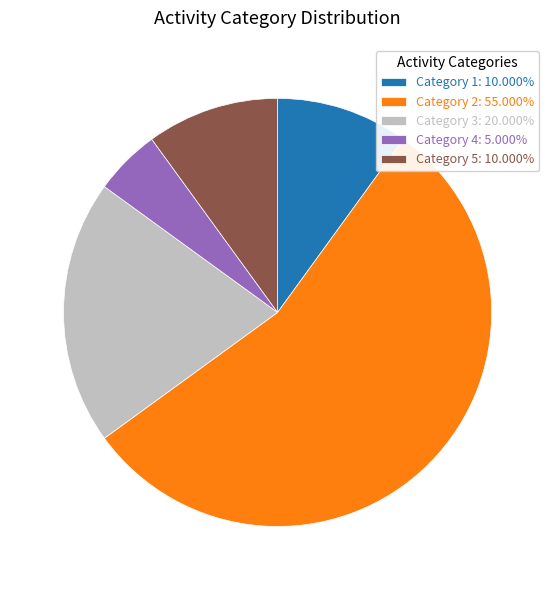

Do Category 4: 5.000% and Category 2: 55.000% together represent more than half of the pie?

Yes